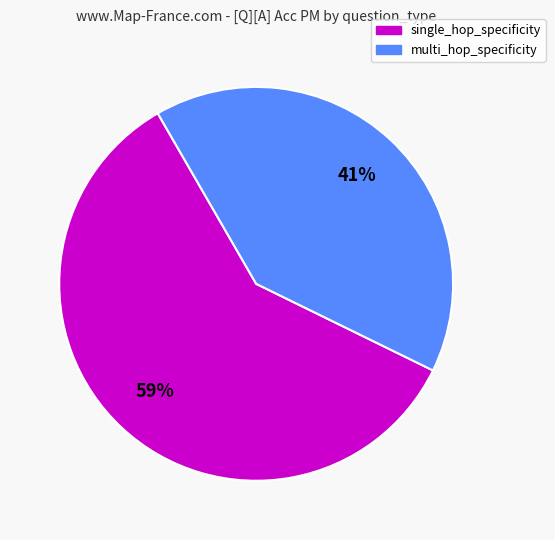

True or false: multi_hop_specificity accounts for 29% of the total.

False